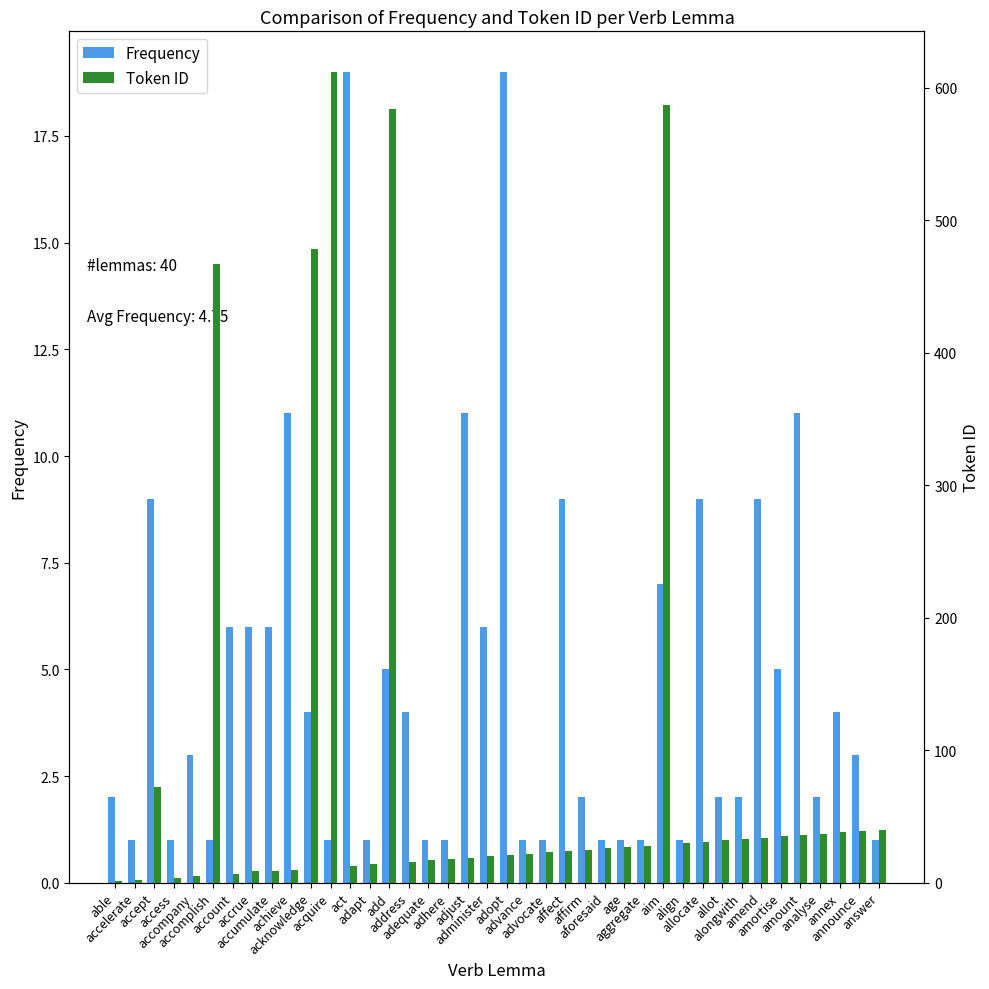

What is the difference between the second highest and minimum values in the Token ID series?

586